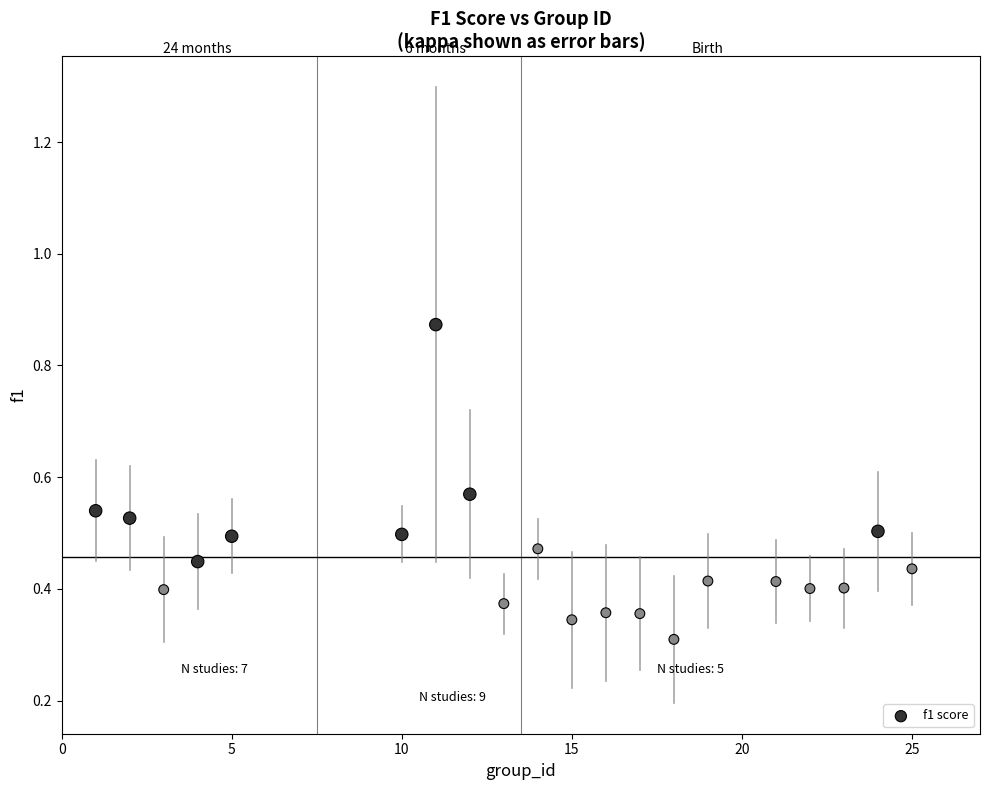

What is the range of X values (max minus min)?

24.0